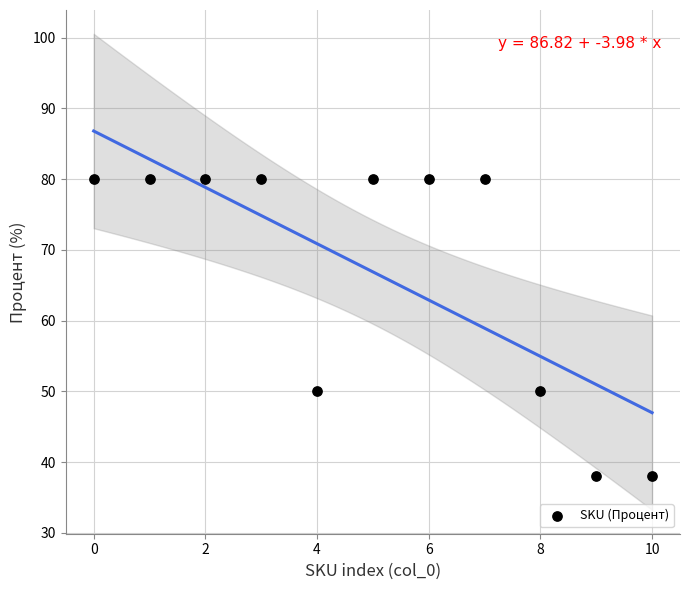

What is the range of Y values (max minus min)?

42